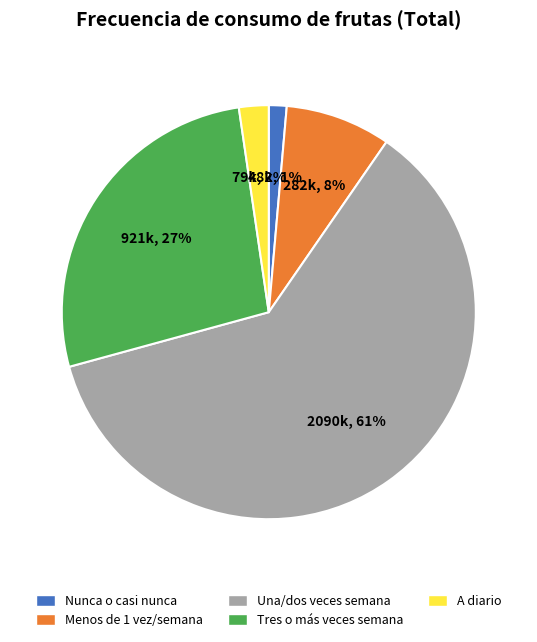

What is the majority slice?

Una/dos veces semana